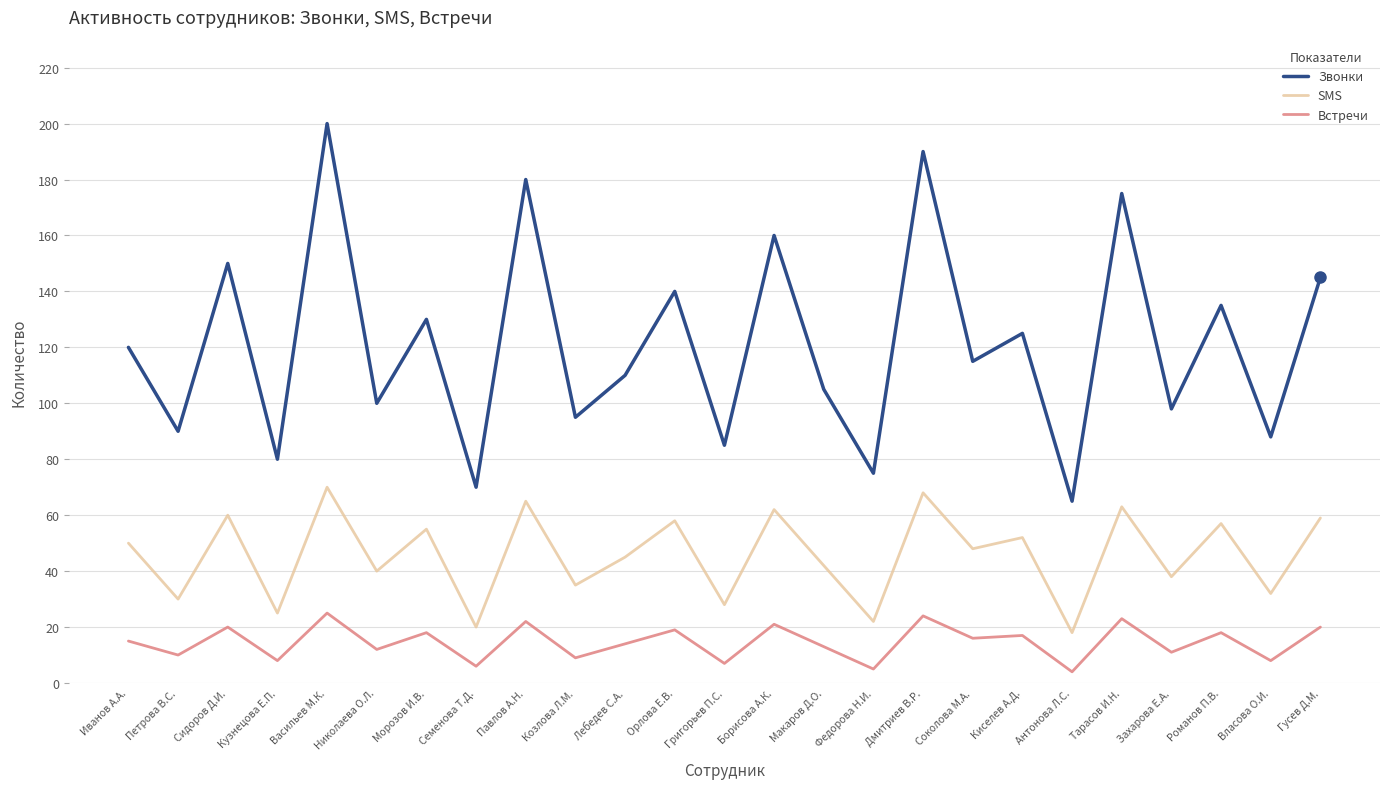

The value of Звонки at Власова О.И. is 46. True or false?

False